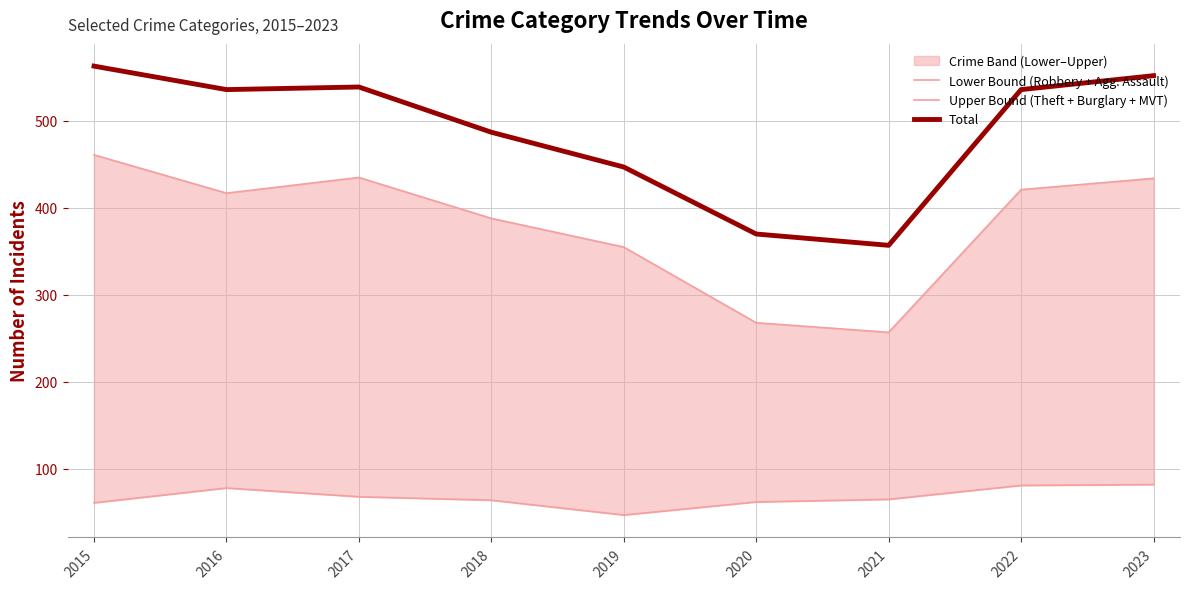

Reading left to right, transcribe all the data shown in this chart.

Lower Bound (Robbery + Agg. Assault): 61	78	68	64	47	62	65	81	82
Upper Bound (Theft + Burglary + MVT): 461	417	435	388	355	268	257	421	434
Total: 563	536	539	487	447	370	357	536	552